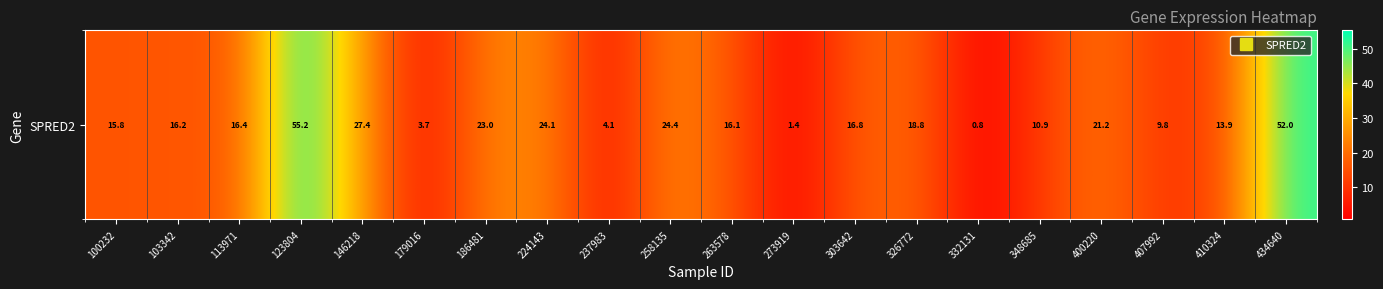

List the labels in order of value, largest first.

123804, 434640, 146218, 258135, 224143, 186481, 400220, 326772, 303642, 113971, 103342, 263578, 100232, 410324, 348685, 407992, 237983, 179016, 273919, 332131